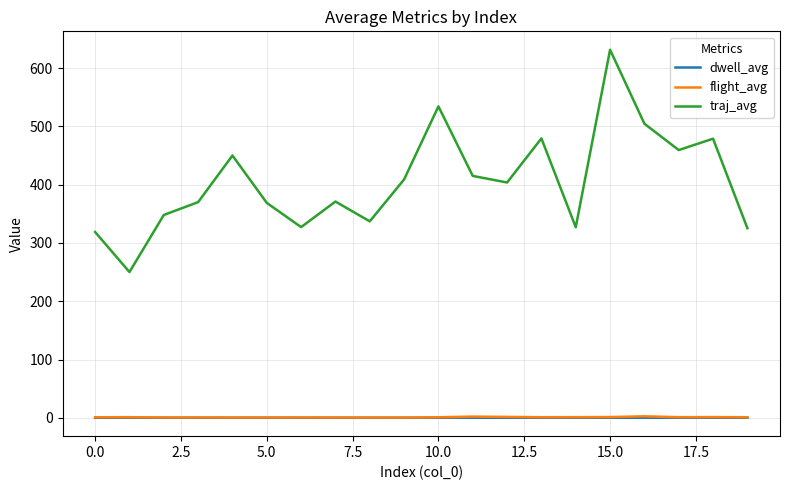

Which series has the largest range (max minus min)?

traj_avg